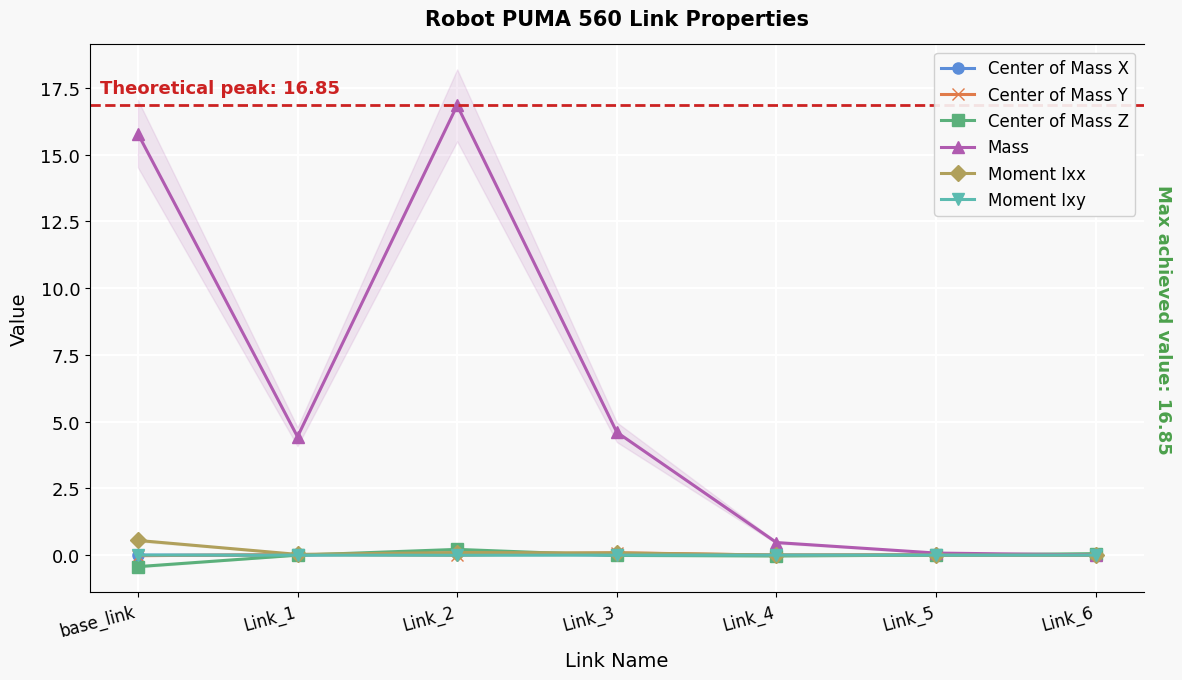

At which category is the sum across all series the highest?

Link_2